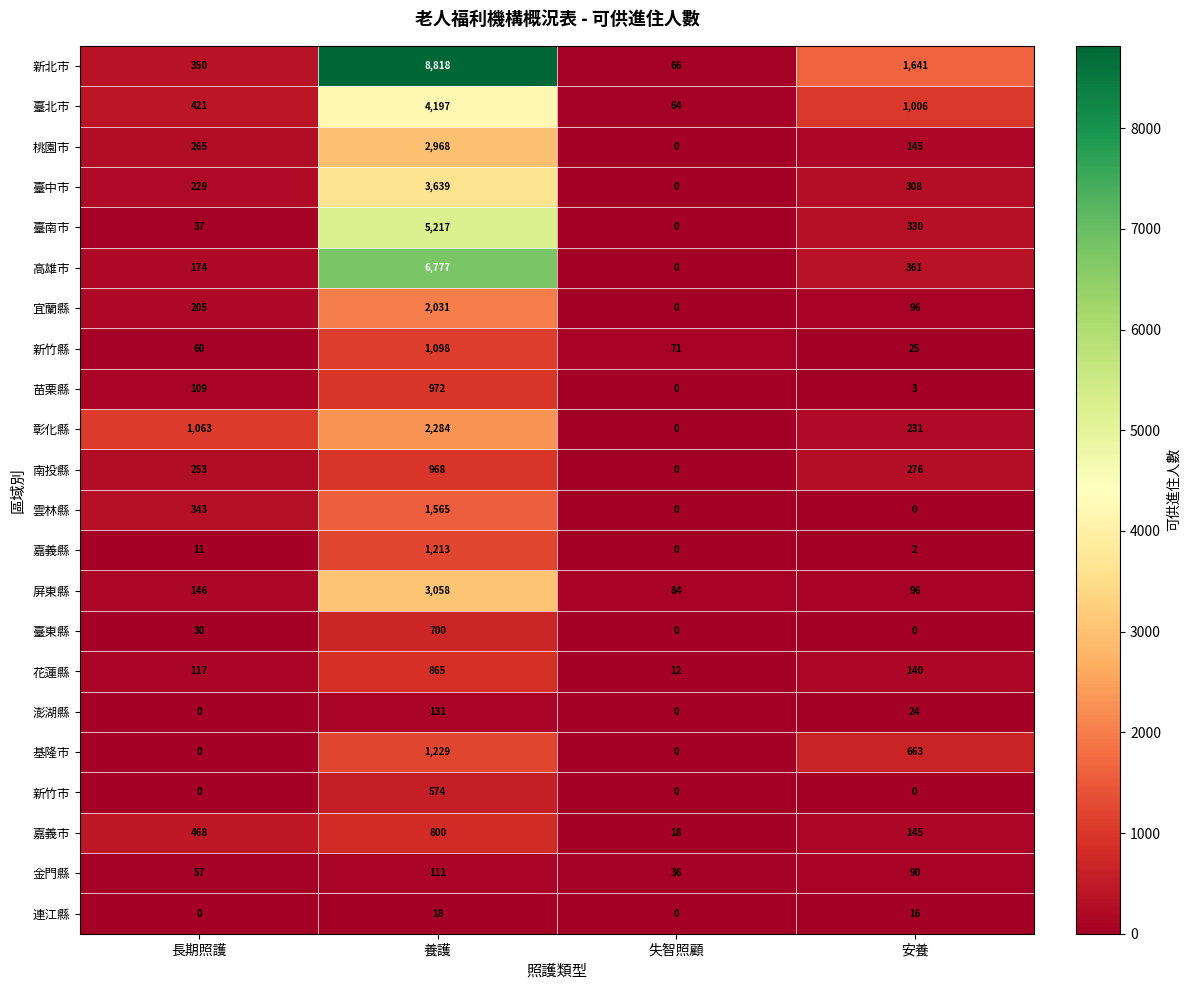

How many positive values does the 高雄市 series have?

3